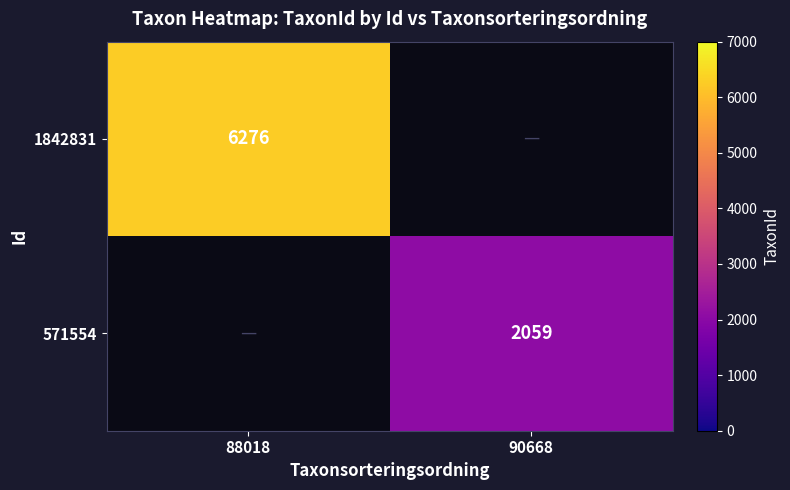

Between 88018 and 90668, which is larger?

88018